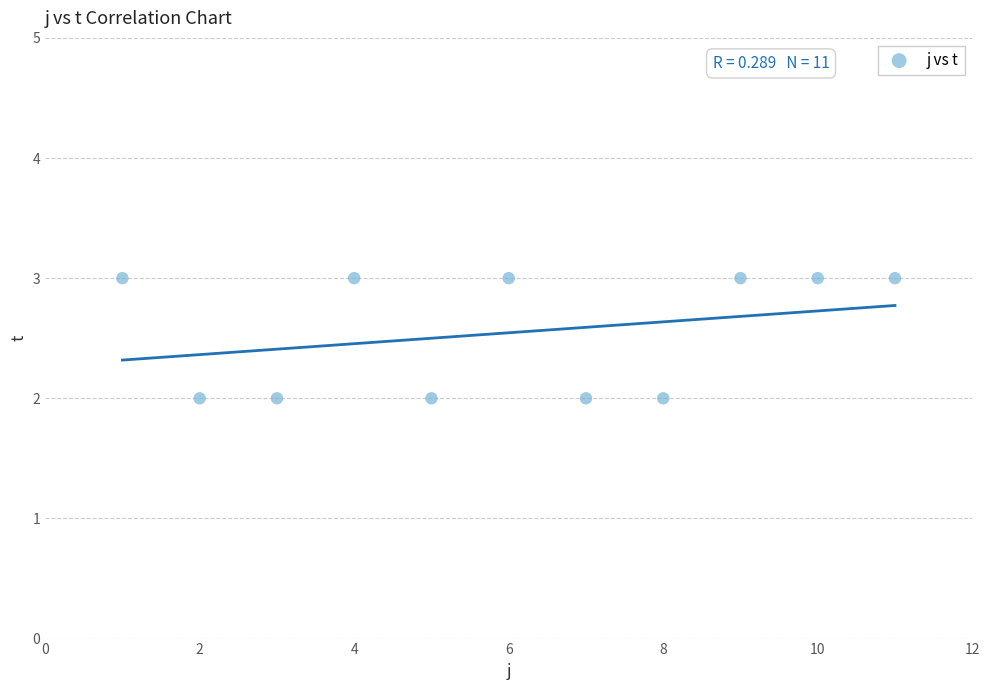

What is the average Y value?

3